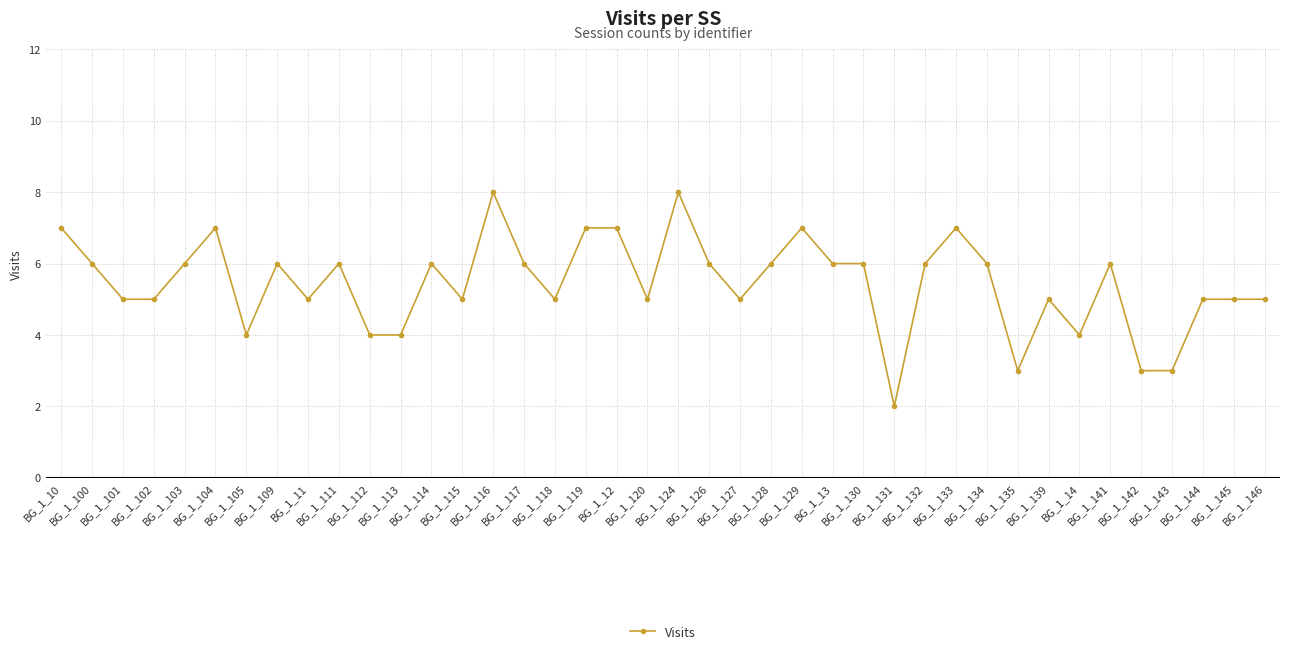

The chart shows a value of 7 at BG_1_104. True or false?

True